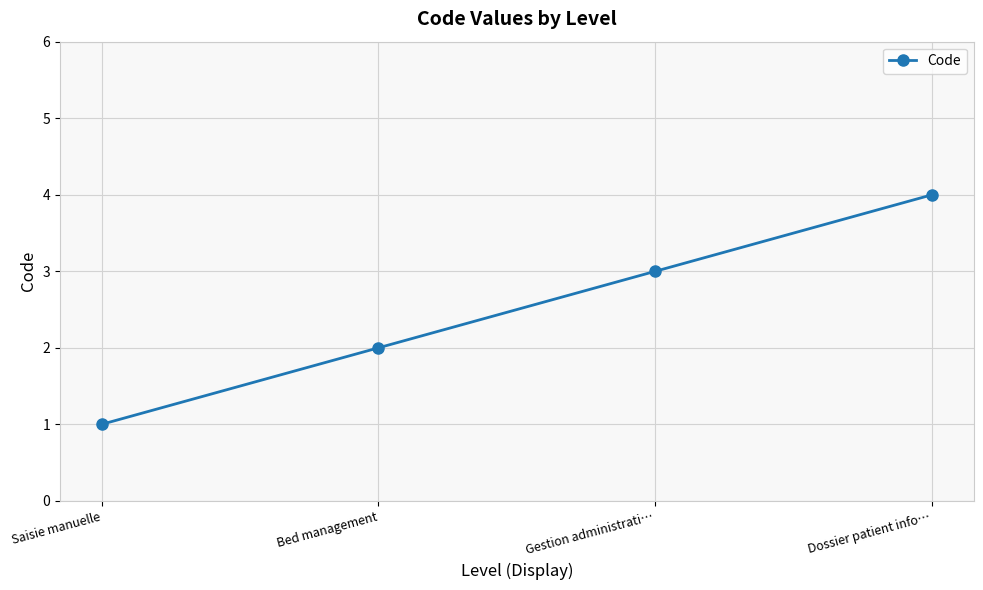

List the labels in order of value, largest first.

Dossier patient info…, Gestion administrati…, Bed management, Saisie manuelle